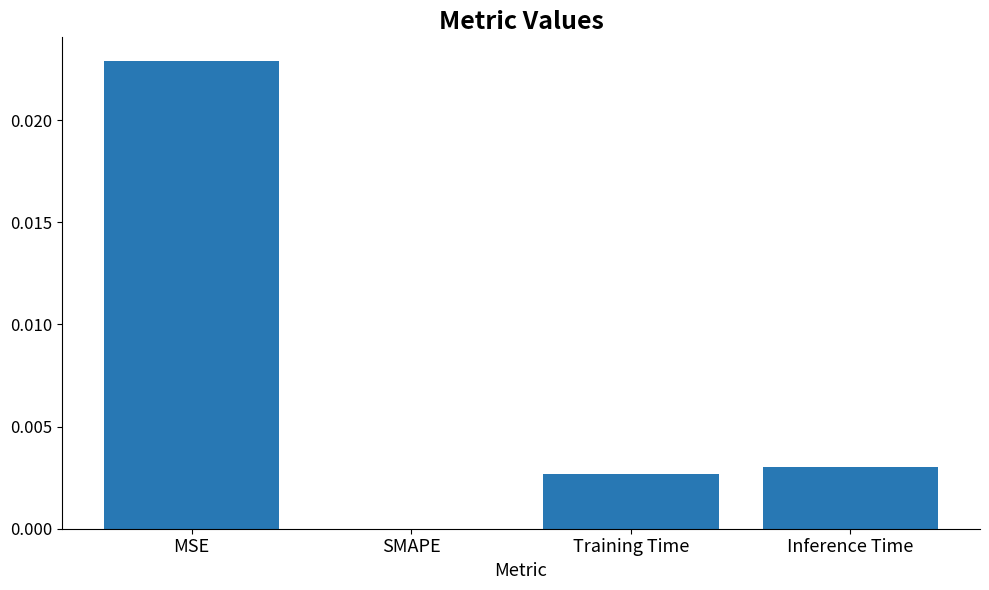

Which has a higher value, SMAPE or Inference Time?

Inference Time